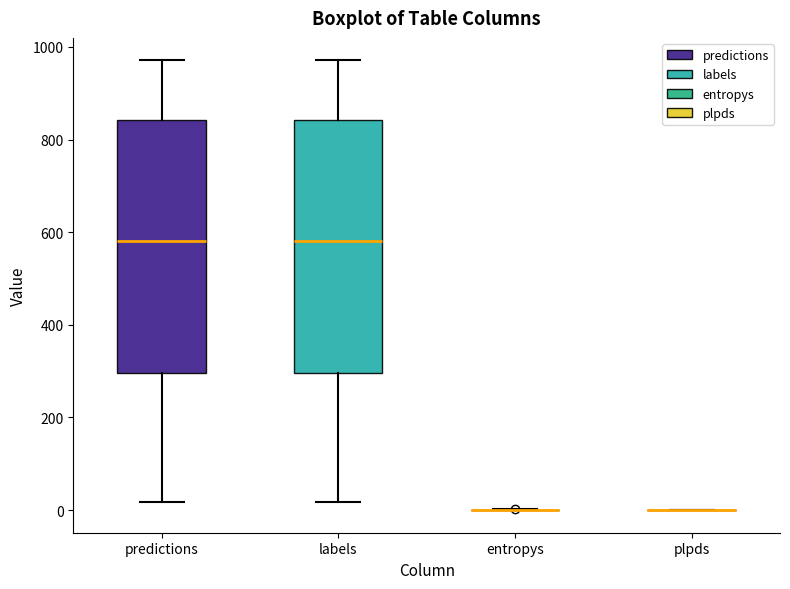

Reading left to right, transcribe this box plot: for each box, give where its median line is, the range the box spans, and where its two whiskers end, as read against the y-axis. The values are not printed on the chart, so give them approximately, as read against the axis.

predictions: median 580, box 300 to 840, whiskers 20 to 980
labels: median 580, box 300 to 840, whiskers 20 to 980
entropys: box collapsed to a line at 0, whiskers 0 to 0
plpds: box collapsed to a line at 0, whiskers 0 to 0